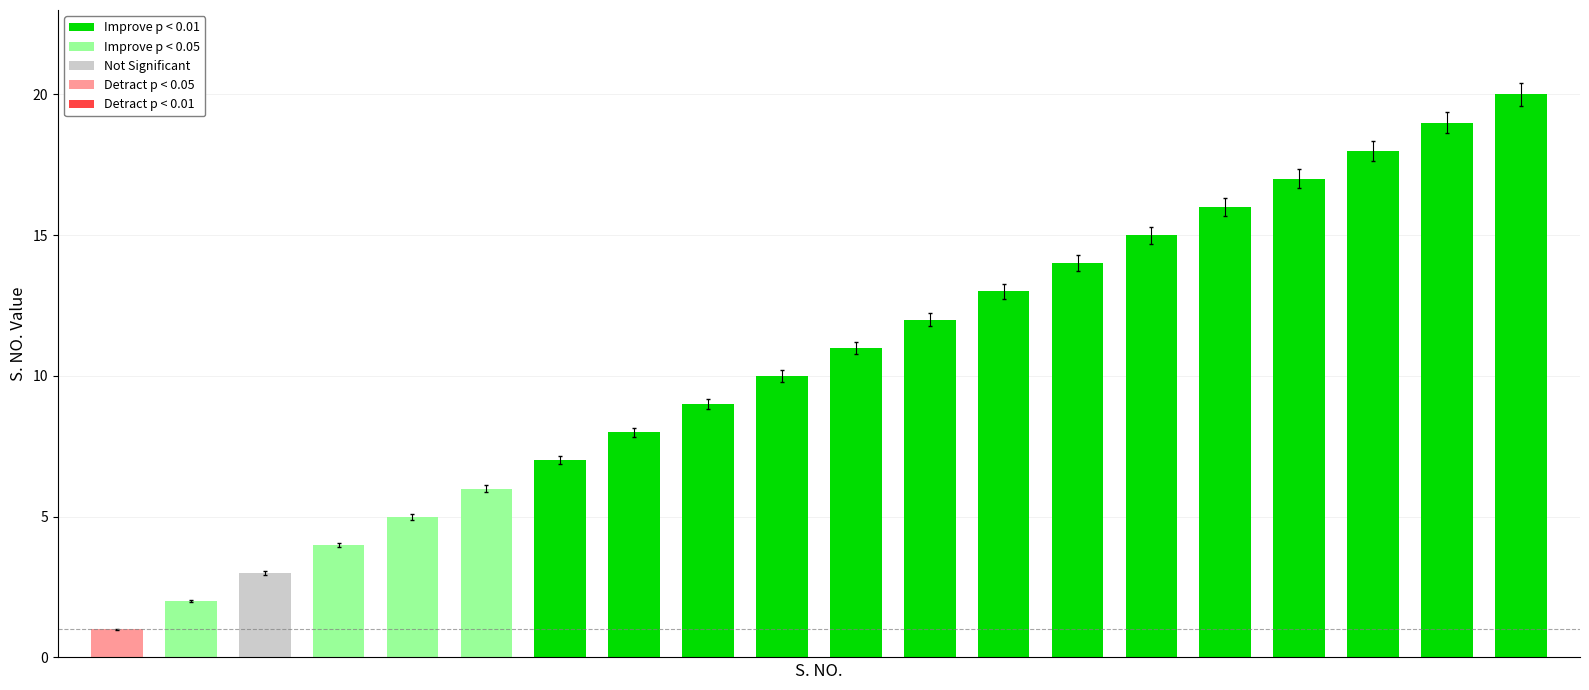

What is the sum of all values?

210